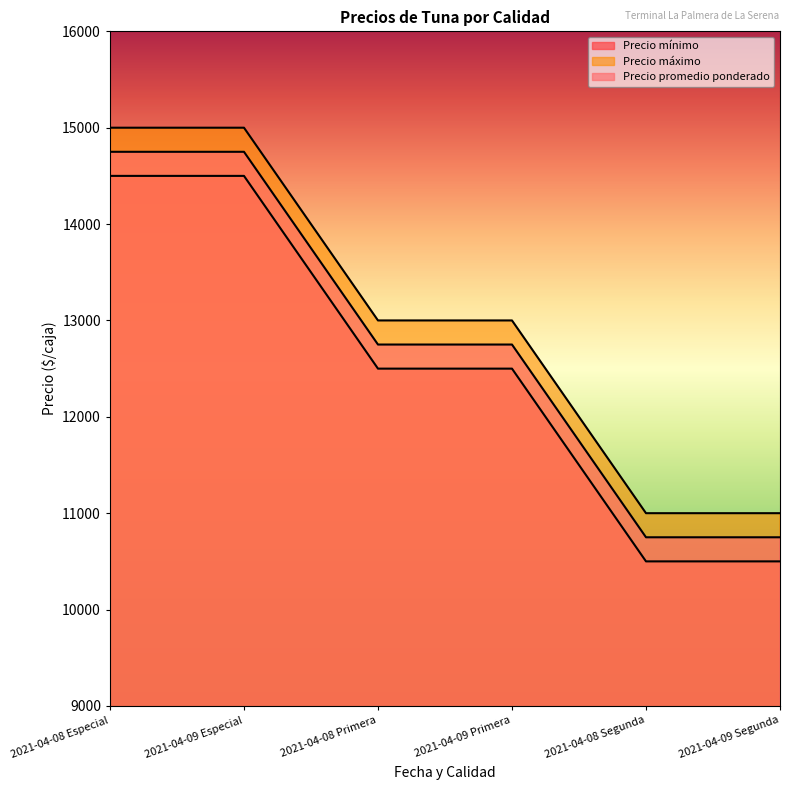

What is the approximate value of Precio mínimo at 2021-04-08 Primera, to the nearest 10?

12500